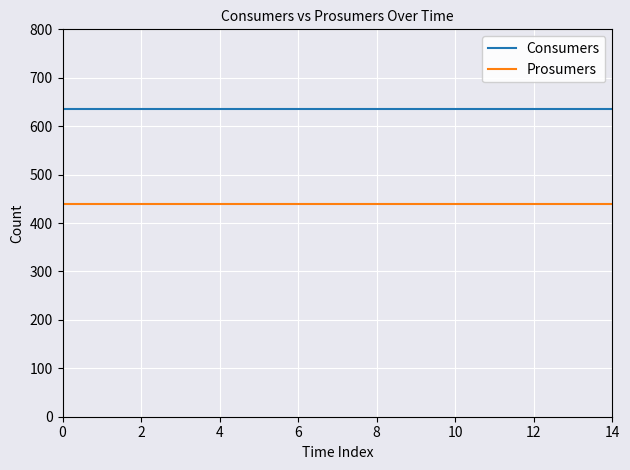

What is the maximum value for Consumers?

635